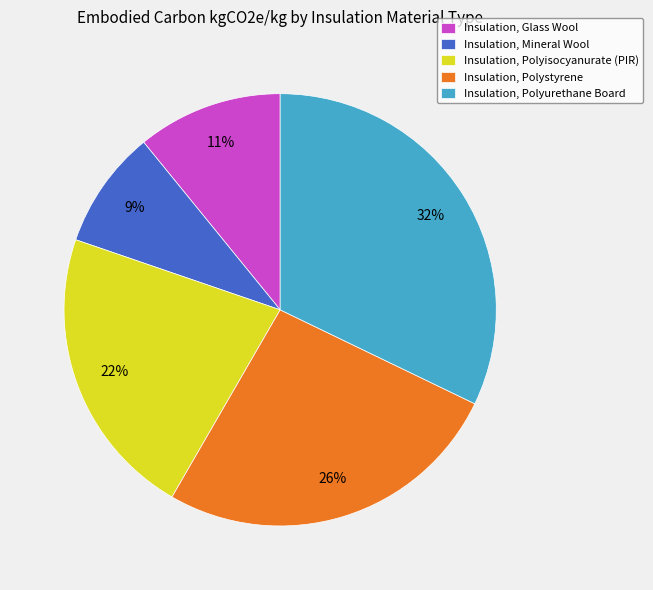

Which has a higher value, Insulation, Glass Wool or Insulation, Polyurethane Board?

Insulation, Polyurethane Board